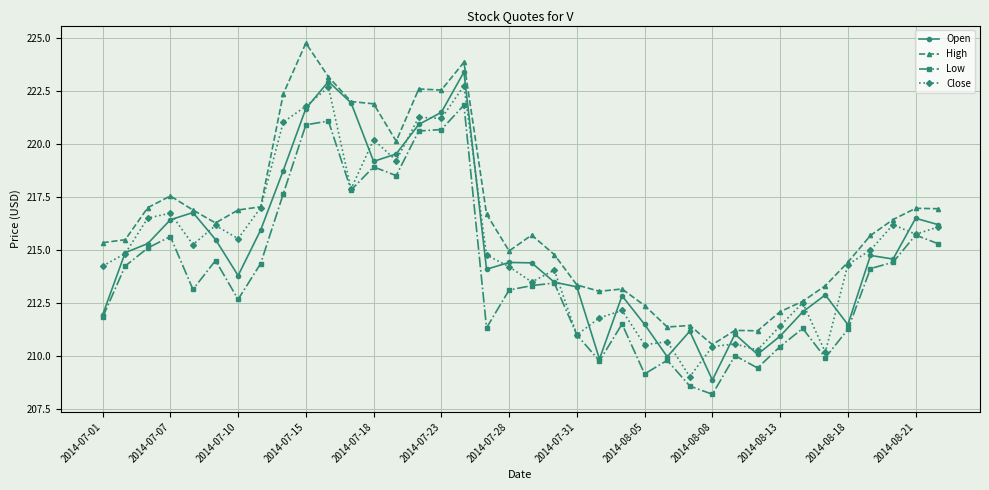

What is the smallest value displayed?

208.2